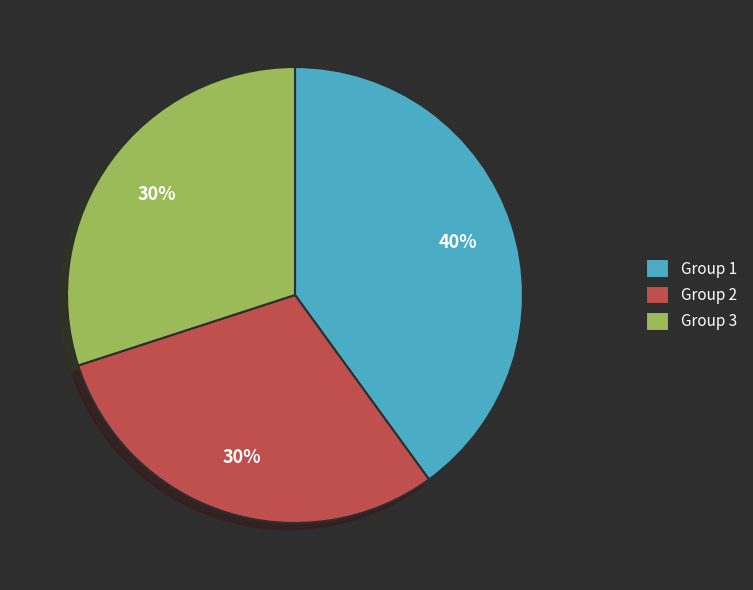

Do Group 3 and Group 1 together represent more than half of the pie?

Yes